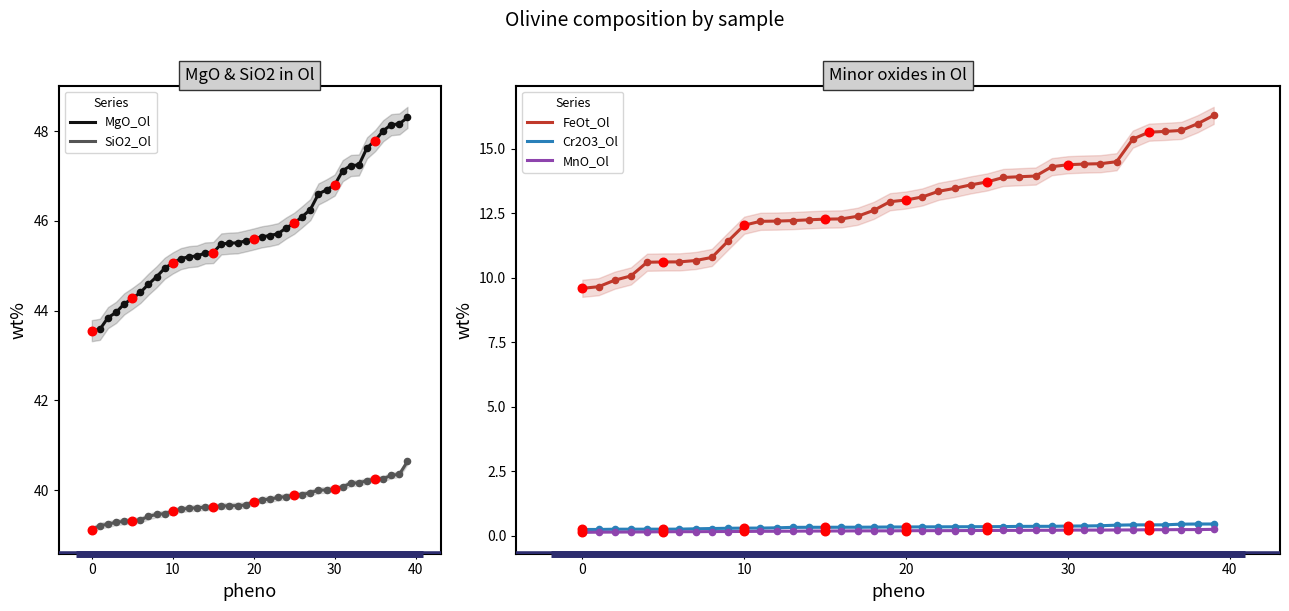

Is the value of FeOt_Ol at 23 greater than the value of MgO_Ol at 12?

No